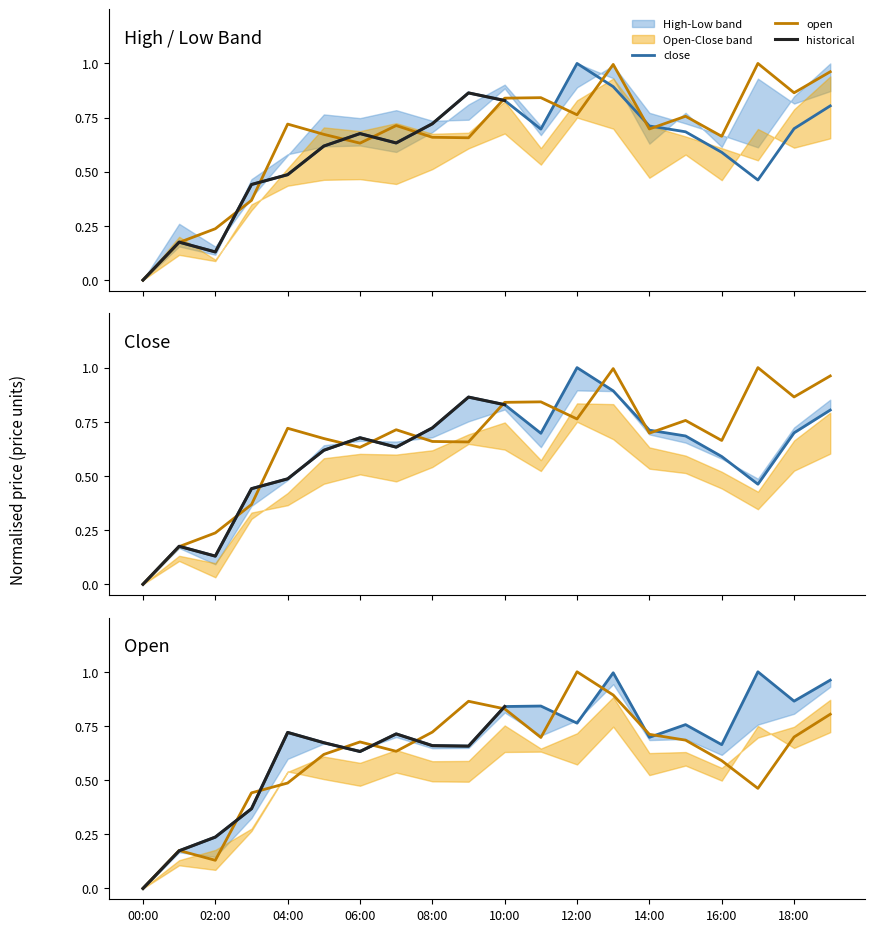

Is the value of close at 05:00 greater than the value of open at 12:00?

No